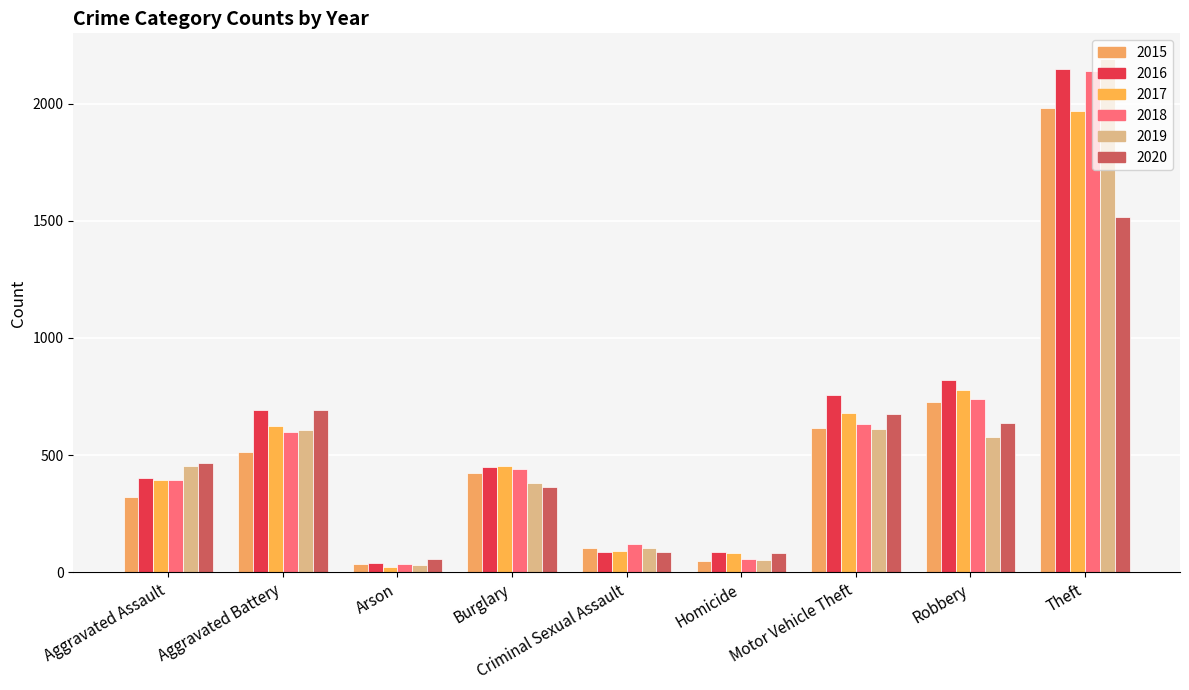

How many categories are shown in the chart?

9